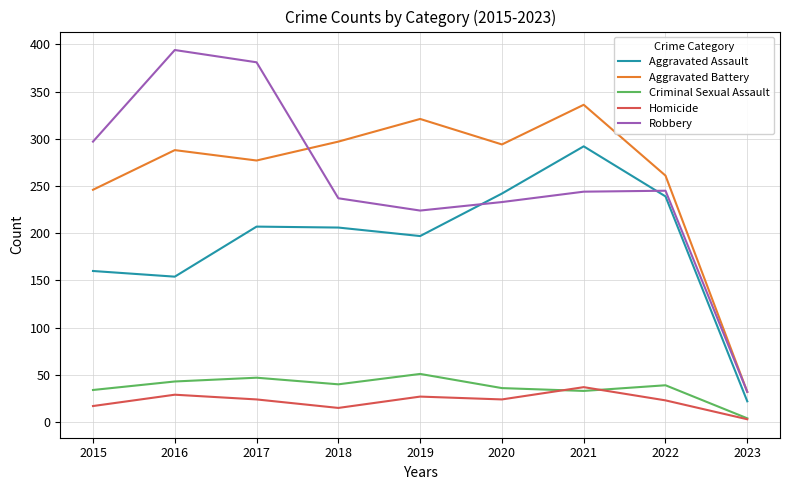

Is it true that Robbery equals 244 at 2021?

True